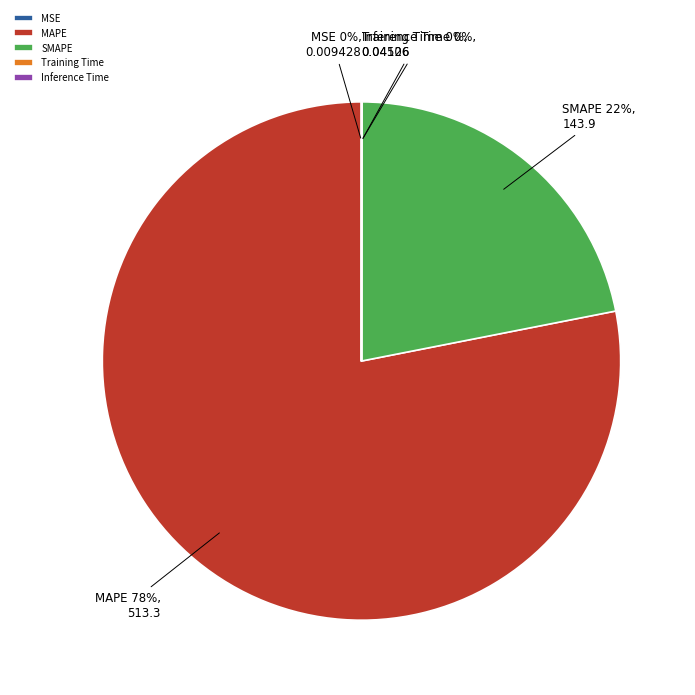

The SMAPE slice represents 22% of the pie. True or false?

True